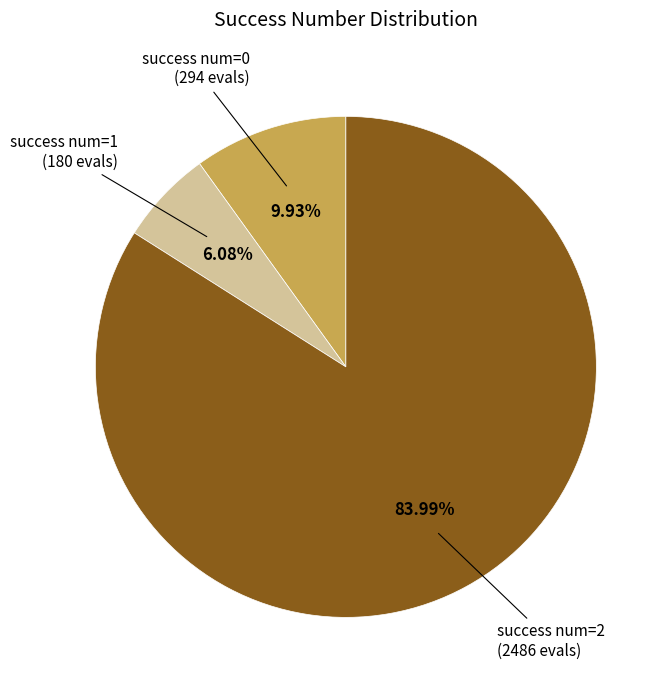

Does any single category account for the majority?

Yes